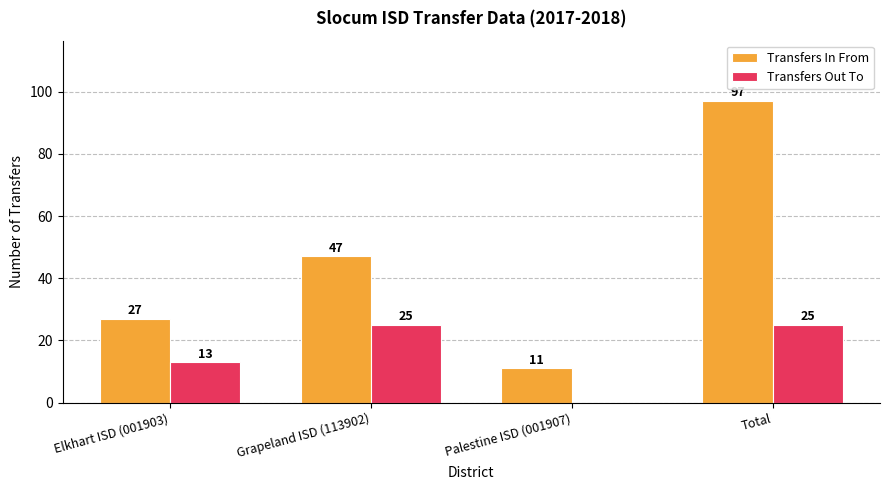

Which series changed the most between Elkhart ISD (001903) and Palestine ISD (001907)?

Transfers In From